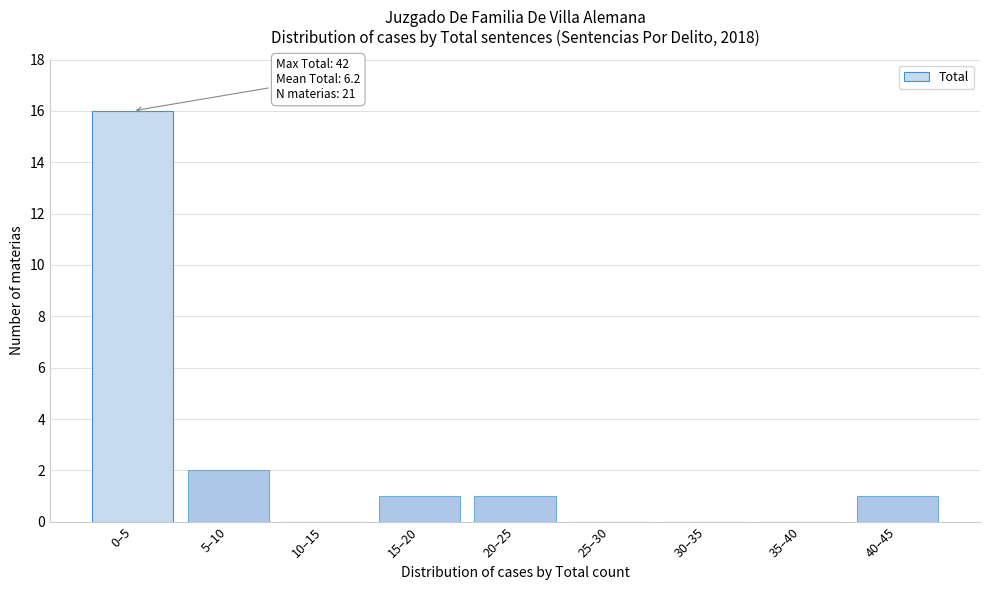

Reading right to left, list all the values displayed in this chart.

40–45=1	35–40=0	30–35=0	25–30=0	20–25=1	15–20=1	10–15=0	5–10=2	0–5=16